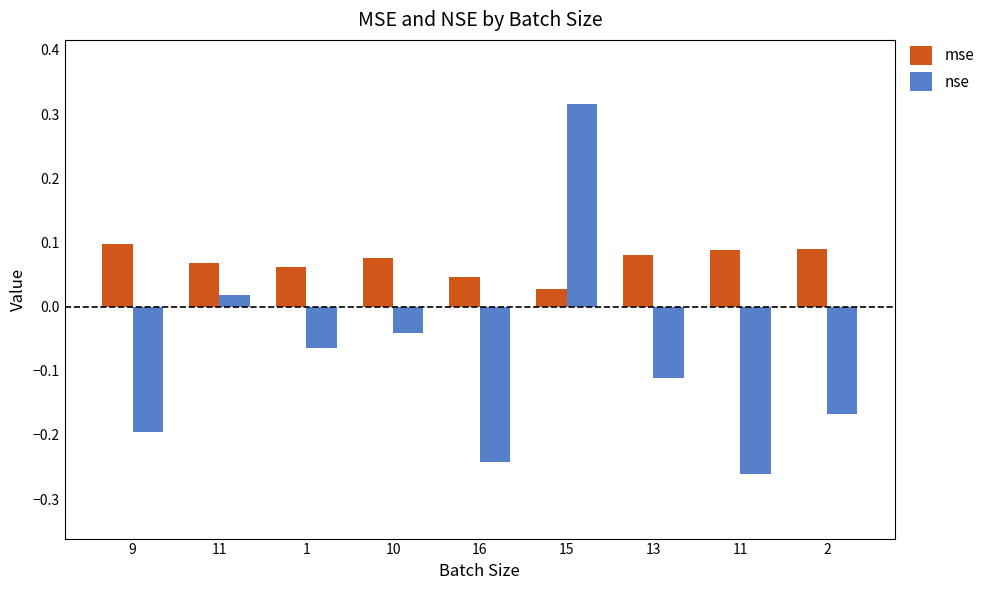

How many groups of bars are there?

9